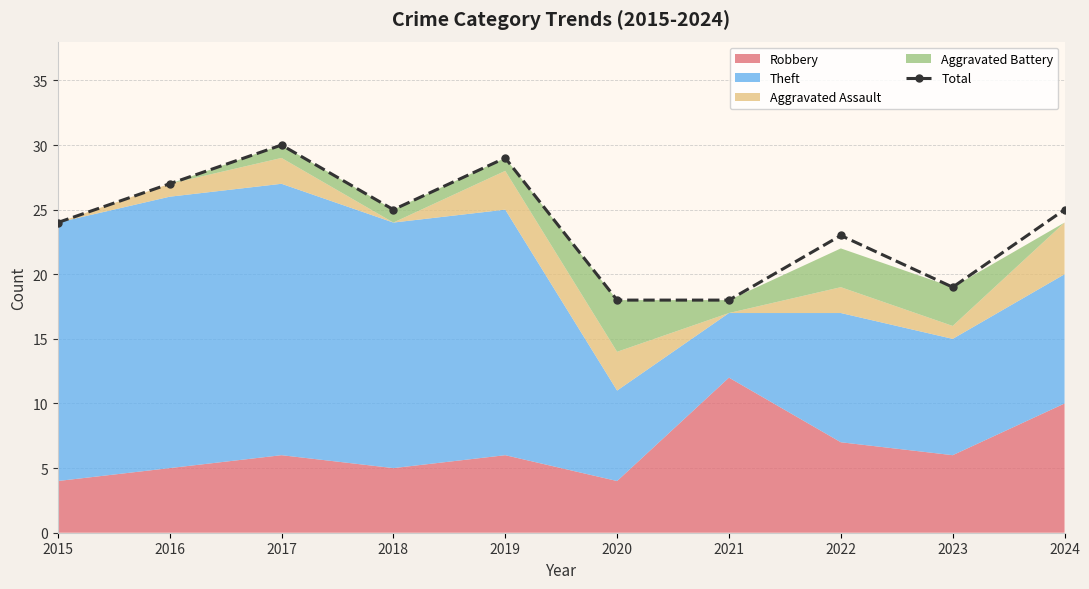

What is the average value?

24